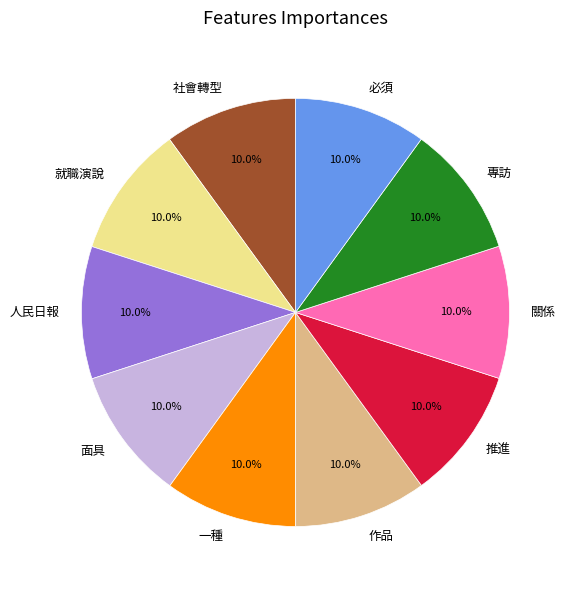

To the nearest percent, what percentage of the pie is 面具?

10%